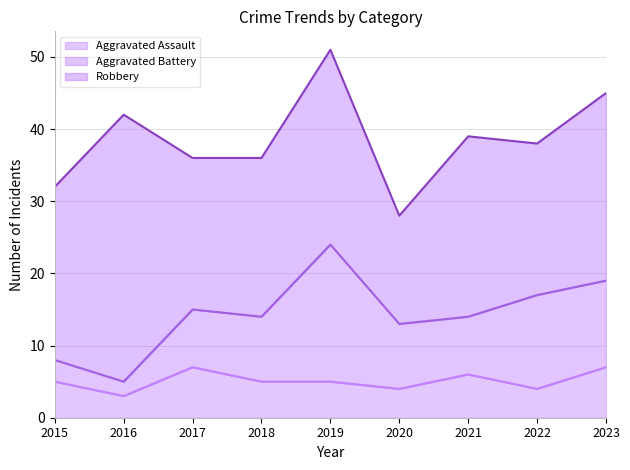

What is the value of the Aggravated Assault point at the 1st from the left?

5